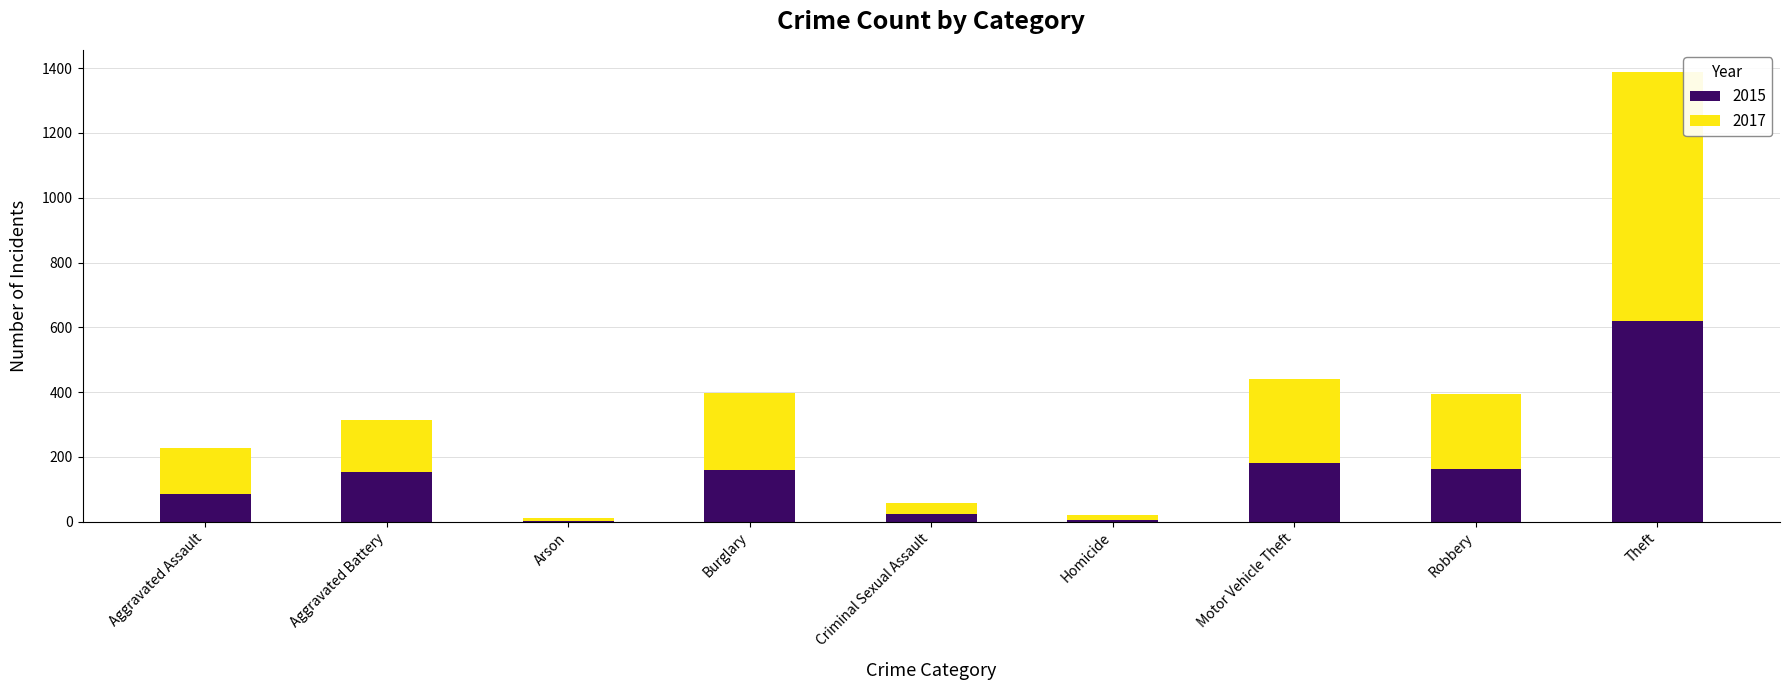

How many data points does each series have?

9